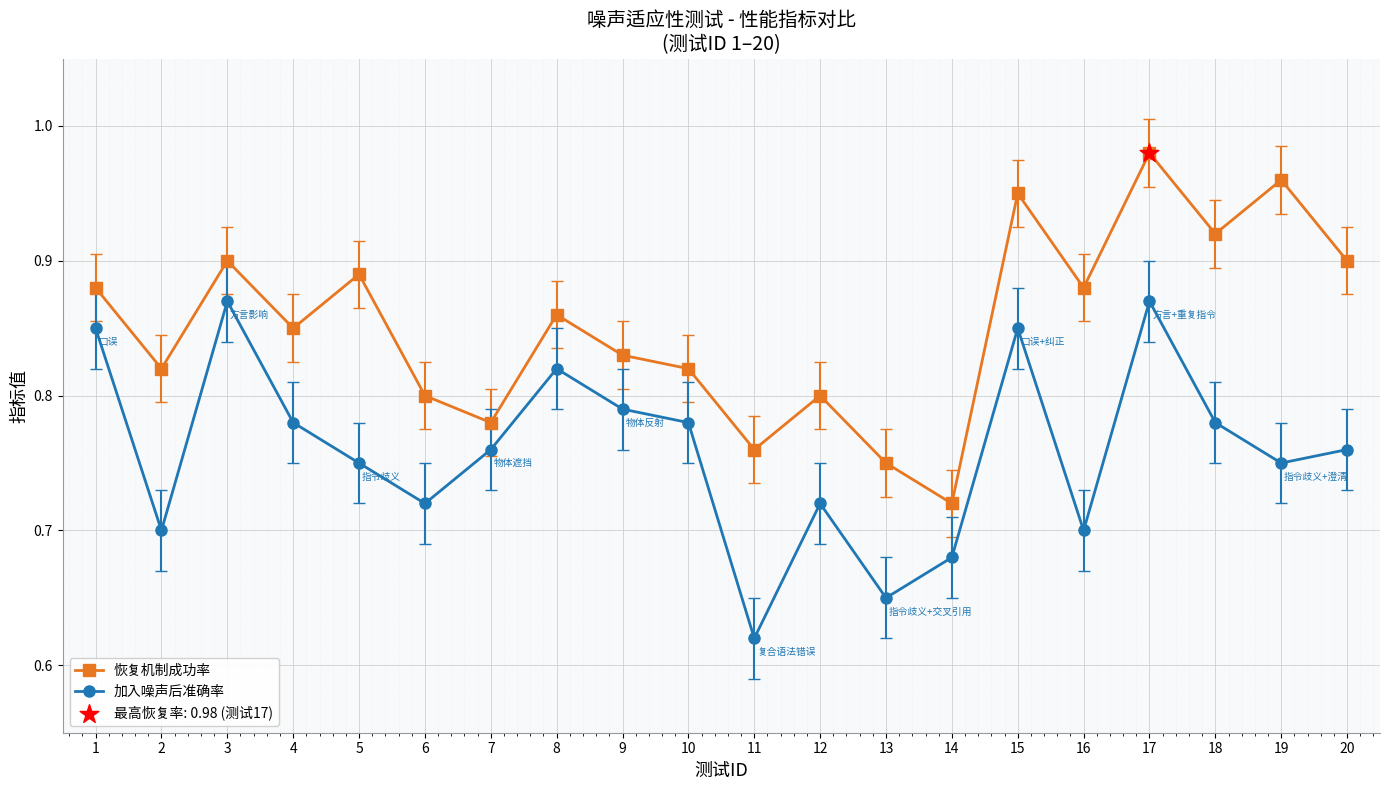

At which category is the sum across all series the highest?

17